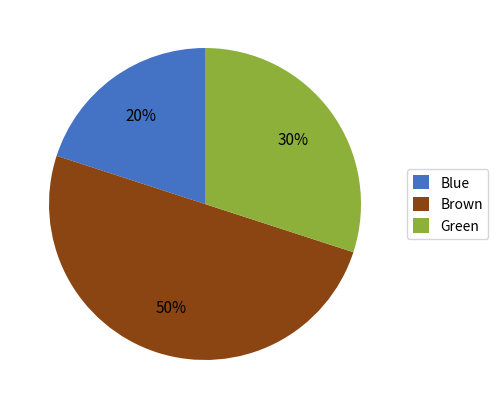

Is it true that Blue is 20% of the pie?

True